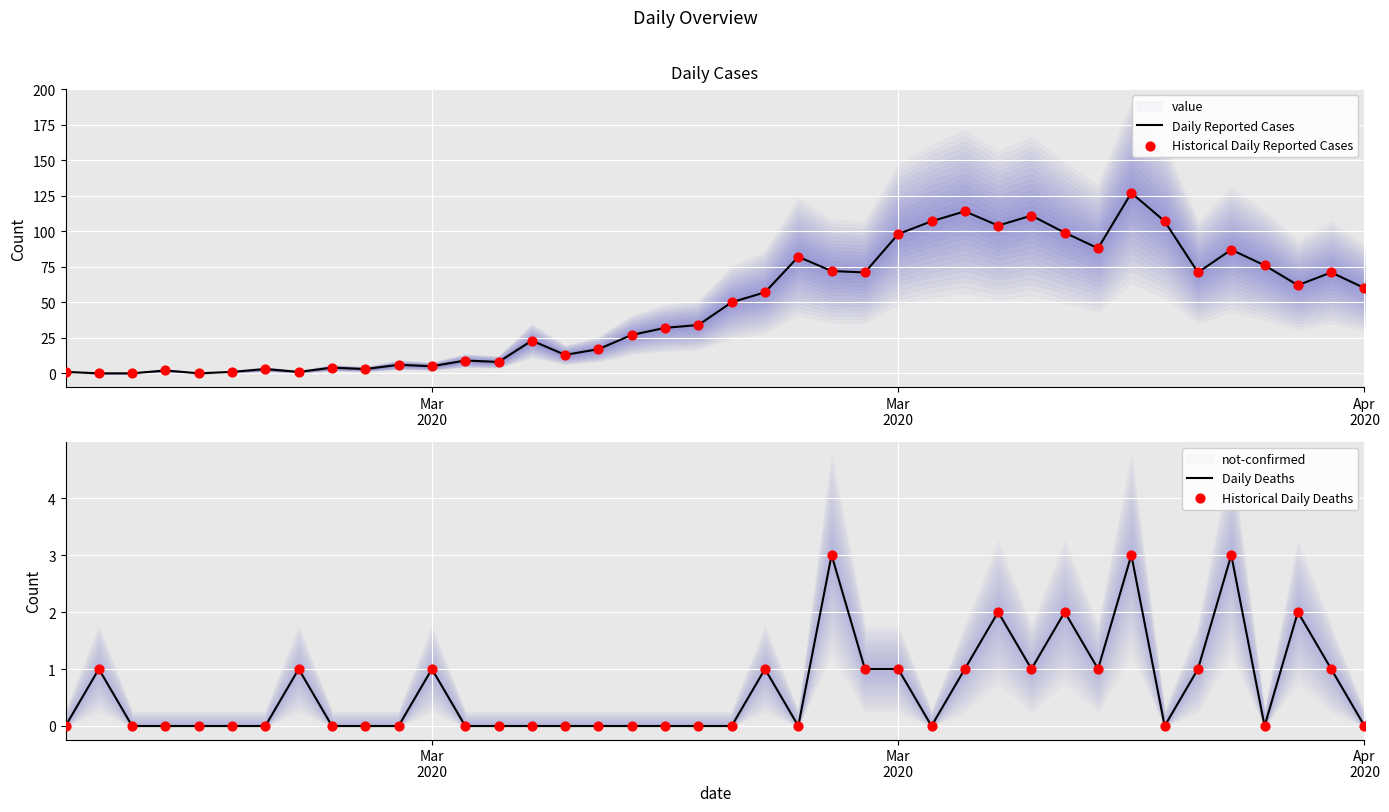

Which series reaches the maximum Y coordinate?

Daily Reported Cases